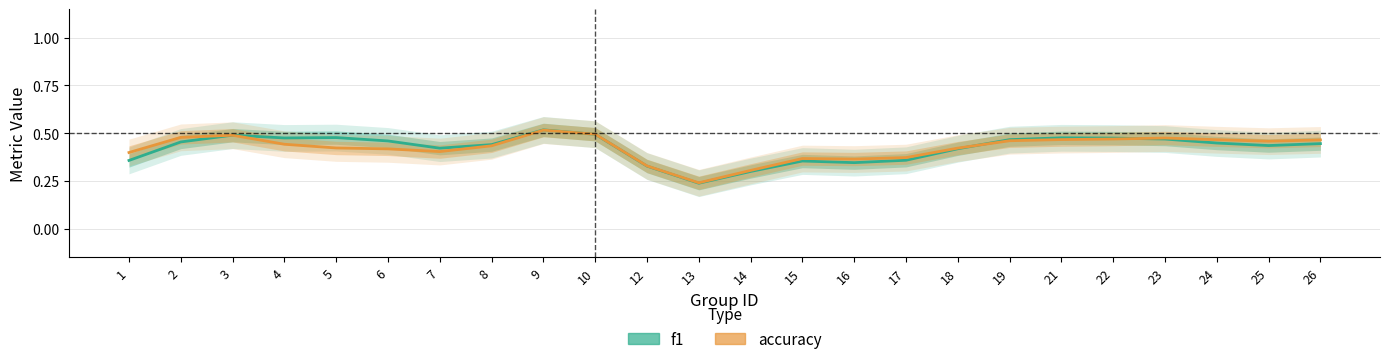

Reading left to right, transcribe all the data shown in this chart.

f1: 0.4	0.5	0.5	0.5	0.5	0.5	0.4	0.4	0.5	0.5	0.3	0.2	0.3	0.4	0.3	0.4	0.4	0.5	0.5	0.5	0.5	0.4	0.4	0.4
accuracy: 0.4	0.5	0.5	0.4	0.4	0.4	0.4	0.4	0.5	0.5	0.3	0.2	0.3	0.4	0.4	0.4	0.4	0.5	0.5	0.5	0.5	0.5	0.5	0.5